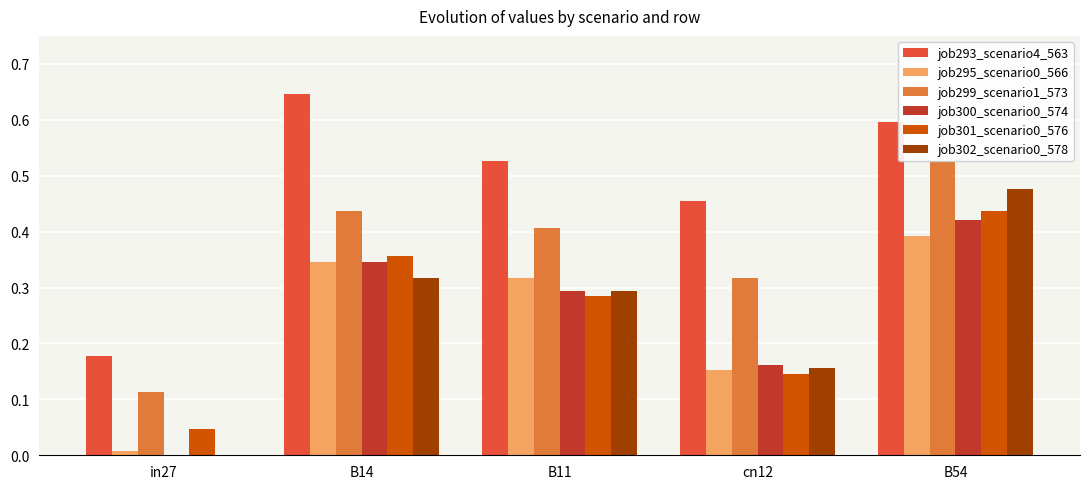

Which series has the largest range (max minus min)?

job302_scenario0_578